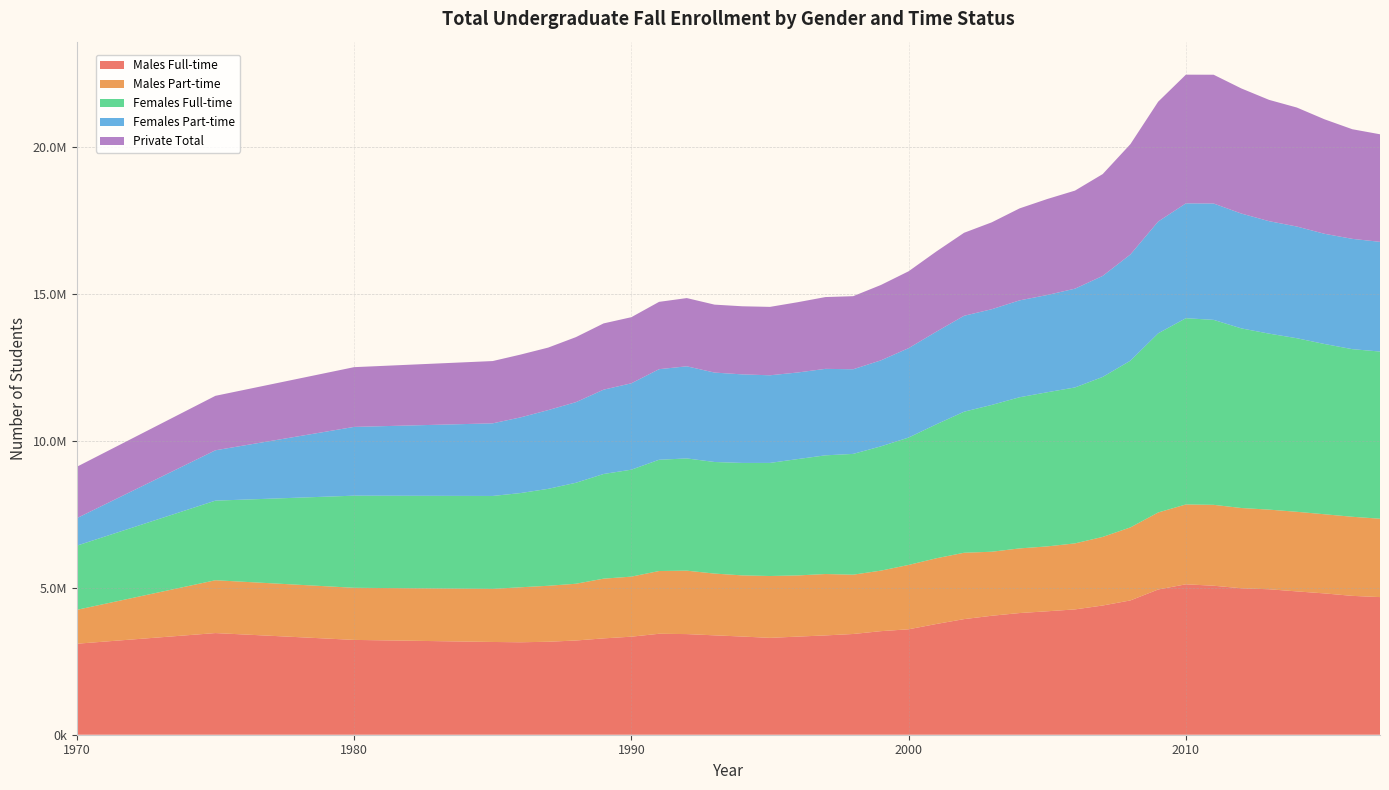

Reading left to right, transcribe all the data shown in this chart.

Males Full-time: 1970=3096371	1975=3459328	1980=3226857	1985=3156446	1986=3146330	1987=3163676	1988=3206442	1989=3278647	1990=3336535	1991=3435526	1992=3424739	1993=3381997	1994=3341591	1995=3296610	1996=3339108	1997=3379597	1998=3428161	1999=3524586	2000=3588246	2001=3768630	2002=3934168	2003=4048682	2004=4140628	2005=4200863	2006=4264722	2007=4397402	2008=4570913	2009=4942120	2010=5118975	2011=5070553	2012=4984389	2013=4950210	2014=4877531	2015=4809098	2016=4725510	2017=4683715
Males Part-time: 1970=1153331	1975=1797677	1980=1773320	1985=1805634	1986=1871175	1987=1904781	1988=1931202	1989=2032343	1990=2043224	1991=2135477	1992=2158197	1993=2101685	1994=2080522	1995=2104520	1996=2081564	1997=2088935	1998=2017972	1999=2059648	2000=2190022	2001=2235801	2002=2258222	2003=2178690	2004=2199420	2005=2208008	2006=2246476	2007=2334159	2008=2484727	2009=2621056	2010=2717307	2011=2752439	2012=2730549	2013=2709930	2014=2708768	2015=2693156	2016=2691349	2017=2667544
Females Full-time: 1970=2183693	1975=2709068	1980=3134887	1985=3163146	1986=3205743	1987=3298873	1988=3435986	1989=3562049	1990=3639495	1991=3785886	1992=3819703	1993=3797485	1994=3827115	1995=3848658	1996=3959731	1997=4039001	1998=4110550	1999=4228962	2000=4334680	2001=4559010	2002=4800084	2003=4996571	2004=5143708	2005=5245567	2006=5306627	2007=5444571	2008=5673261	2009=6096155	2010=6338065	2011=6294622	2012=6112703	2013=5989066	2014=5906861	2015=5793932	2016=5704558	2017=5688148
Females Part-time: 1970=935249	1975=1713382	1980=2339991	1985=2471448	1986=2574727	1987=2678905	1988=2742918	1989=2869492	1990=2939852	1991=3082398	1992=3135061	1993=3042792	1994=3013380	1995=2981931	1996=2946545	1997=2943054	1998=2880254	1999=2926249	2000=3042445	2001=3152169	2002=3264603	2003=3256421	2004=3296874	2005=3309526	2006=3361766	2007=3437408	2008=3615691	2009=3804848	2010=3908080	2011=3959689	2012=3907997	2013=3827098	2014=3800976	2015=3750487	2016=3753232	2017=3733629
Private Total: 1970=1748389	1975=1853423	1980=2033100	1985=2119549	1986=2137259	1987=2127646	1988=2213402	1989=2254789	1990=2249510	1991=2291330	1992=2321403	1993=2312172	1994=2317480	1995=2328093	1996=2391665	1997=2443108	1998=2486725	1999=2565217	2000=2616071	2001=2729739	2002=2824222	2003=2957261	2004=3130050	2005=3266234	2006=3336966	2007=3465796	2008=3754645	2009=4077804	2010=4379427	2011=4382404	2012=4257538	2013=4128012	2014=4049603	2015=3895850	2016=3730670	2017=3660442